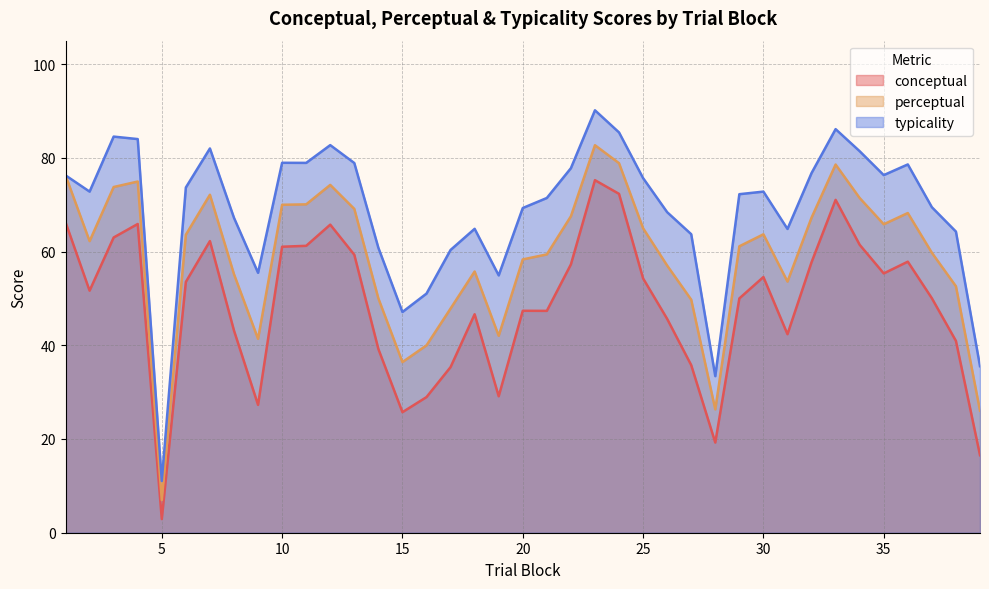

At which category is the sum across all series the highest?

23